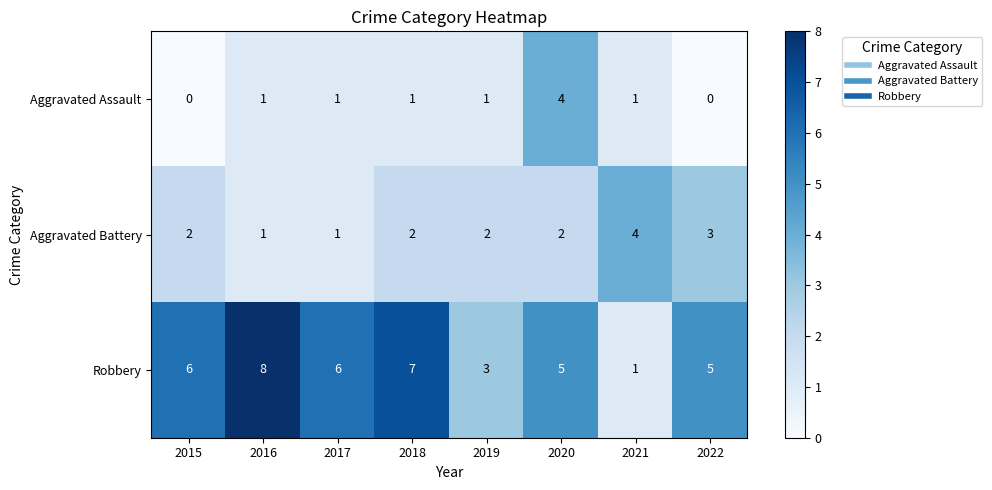

At which category is the sum across all series the highest?

2020